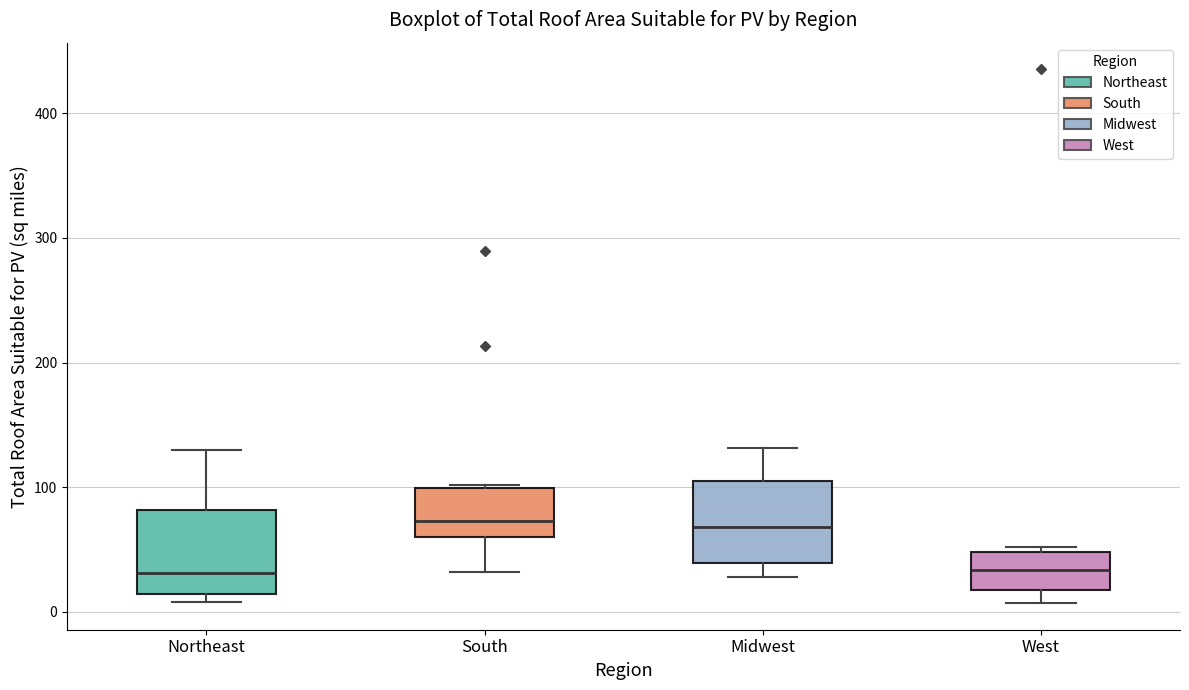

Reading left to right, transcribe this box plot: for each box, give where its median line is, the range the box spans, and where its two whiskers end, as read against the y-axis. The values are not printed on the chart, so give them approximately, as read against the axis.

Northeast: median 30, box 10 to 80, whiskers 10 (just below the box's lower edge) to 130
South: median 70, box 60 to 100, whiskers 30 to 100
Midwest: median 70, box 40 to 110, whiskers 30 to 130
West: median 30, box 20 to 50, whiskers 10 to 50 (just above the box's upper edge)